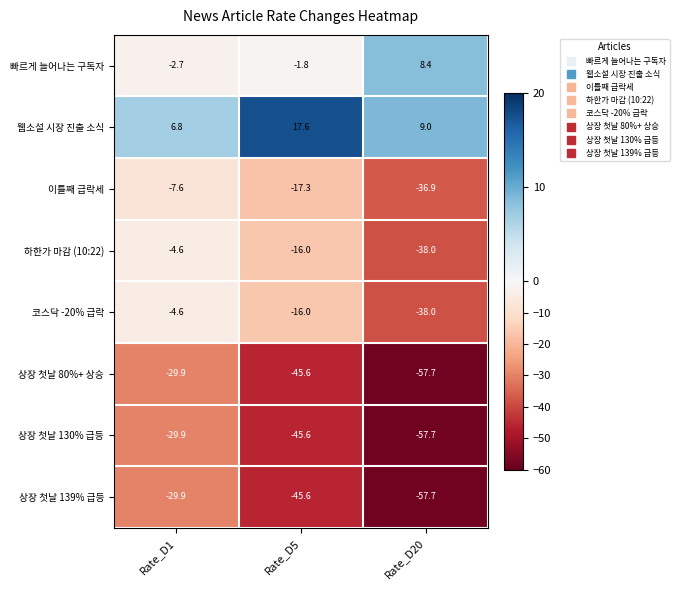

How many data points in 상장 첫날 130% 급등 are above -45?

1